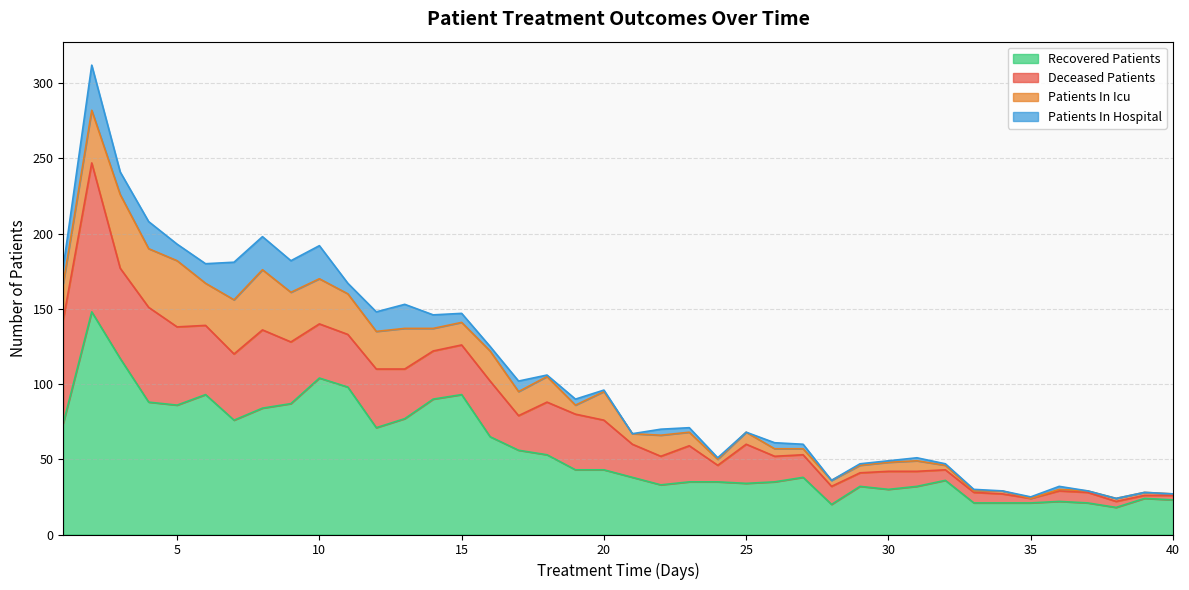

Rank the series at 40 from lowest to highest value.

patients_in_hospital, patients_in_icu, deceased_patients, recovered_patients